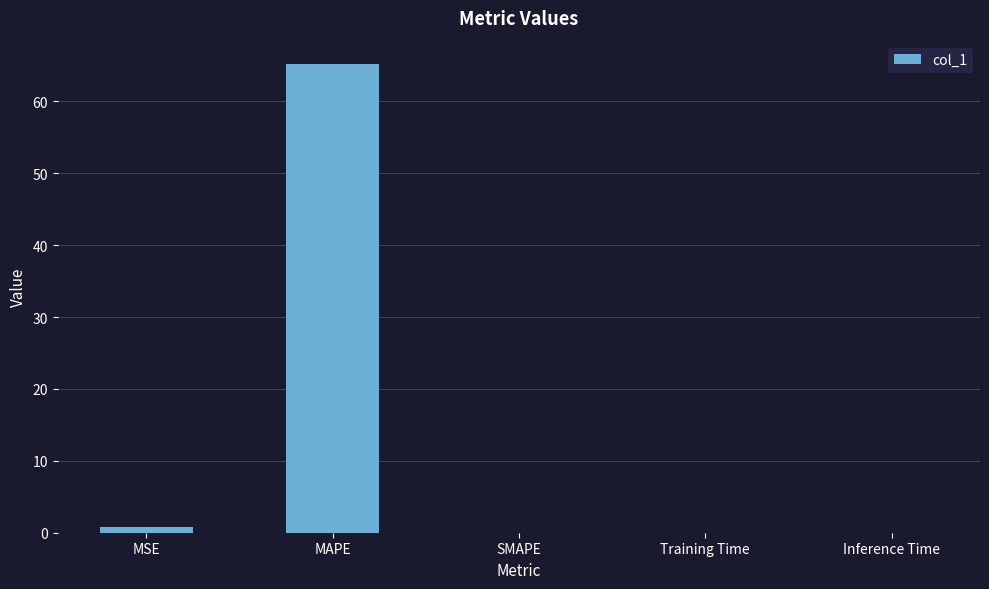

What is the greatest value displayed?

65.2